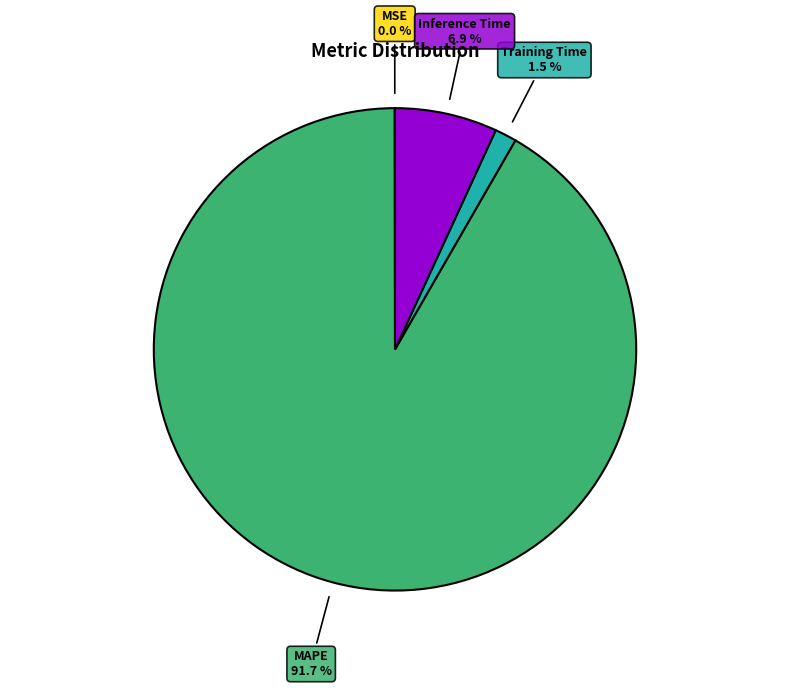

To the nearest percent, what is the difference between the largest and smallest slice percentages?

92%